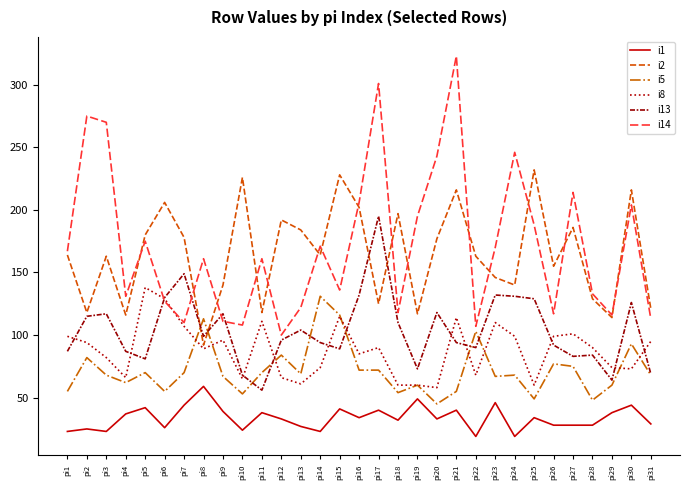

The value of i5 at pi11 is 45. True or false?

False